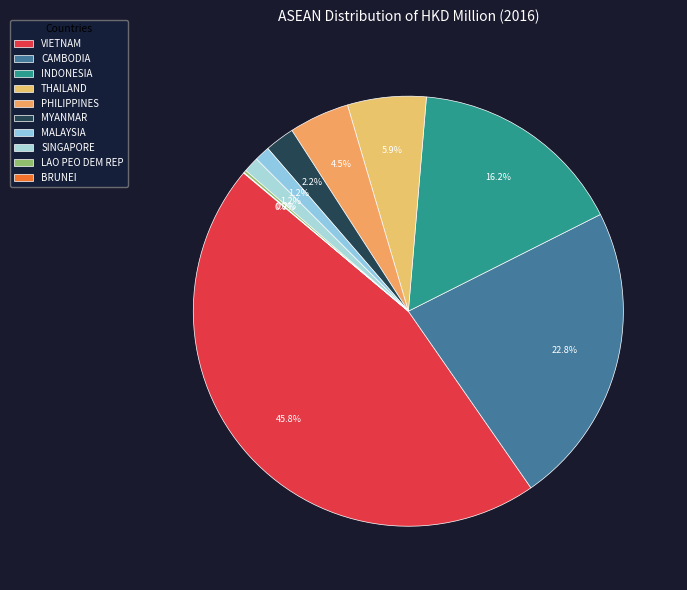

How many segments does this pie chart have?

10